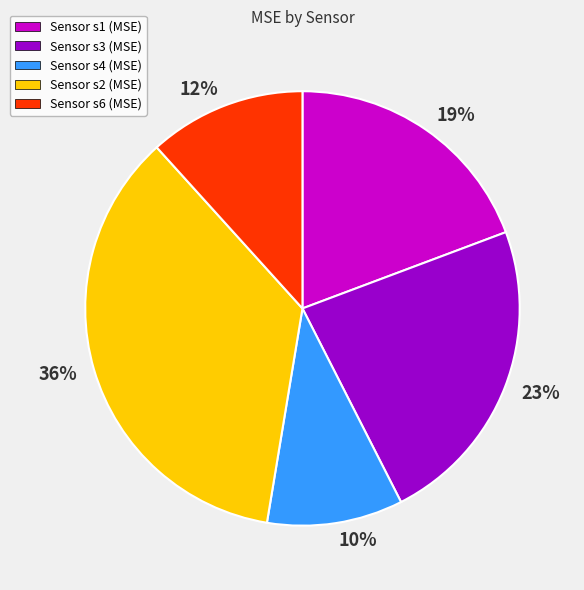

To the nearest percent, what is the difference between the largest and smallest slice percentages?

26%